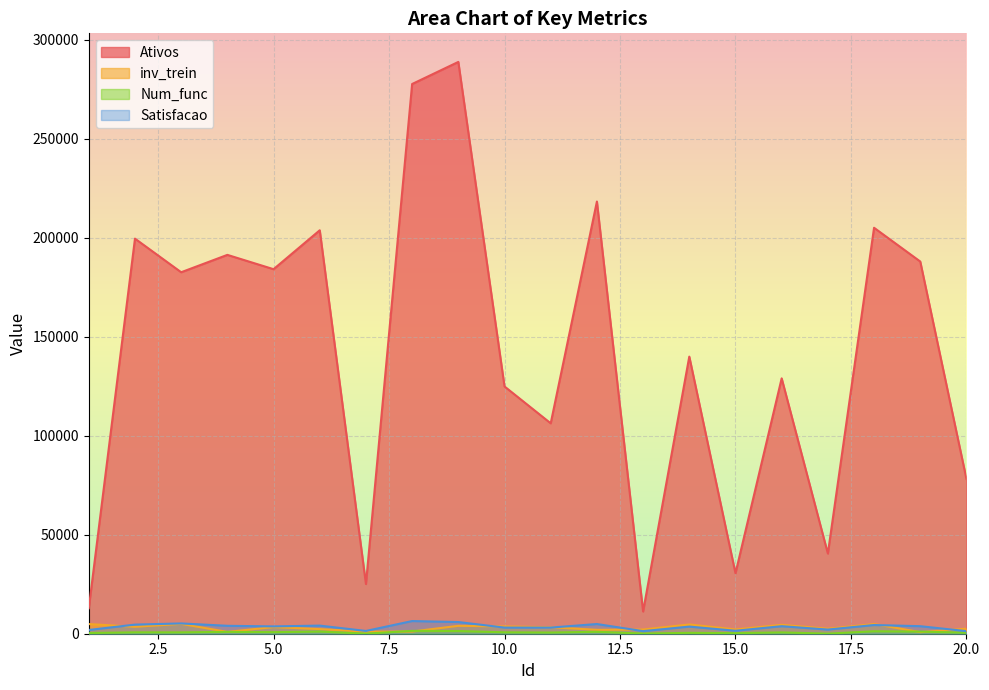

Between 16 and 9, which is larger?

9